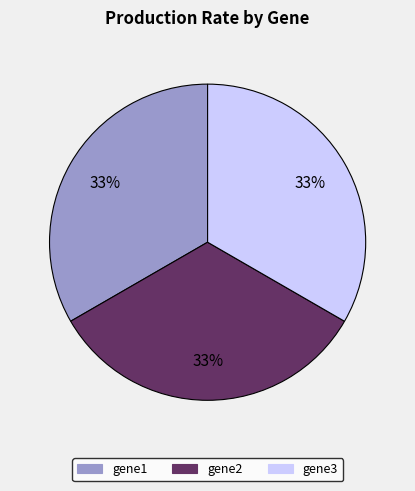

Do gene2 and gene1 together represent more than half of the pie?

Yes